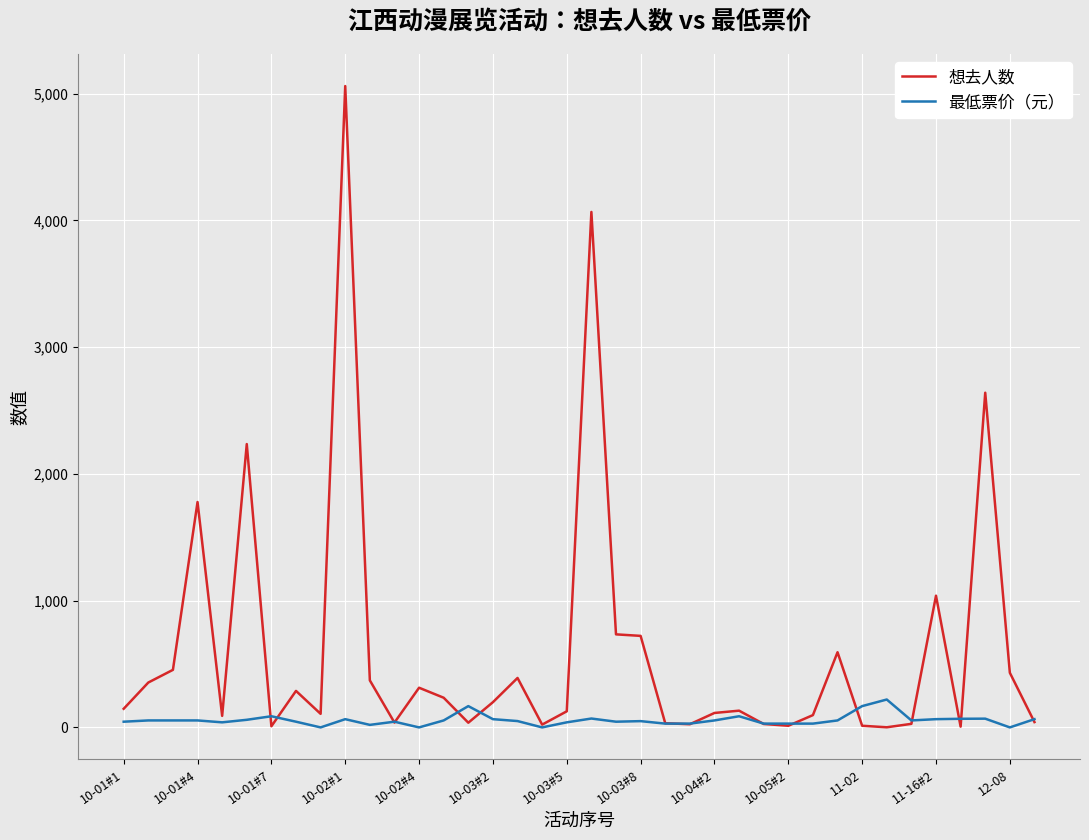

List the series in order of their overall mean, lowest first.

最低票价（元）, 想去人数